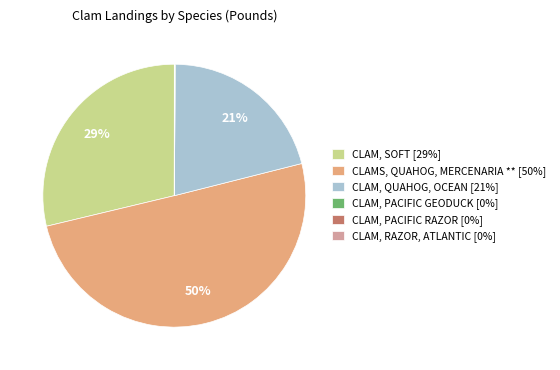

To the nearest percent, what is the average slice percentage?

17%